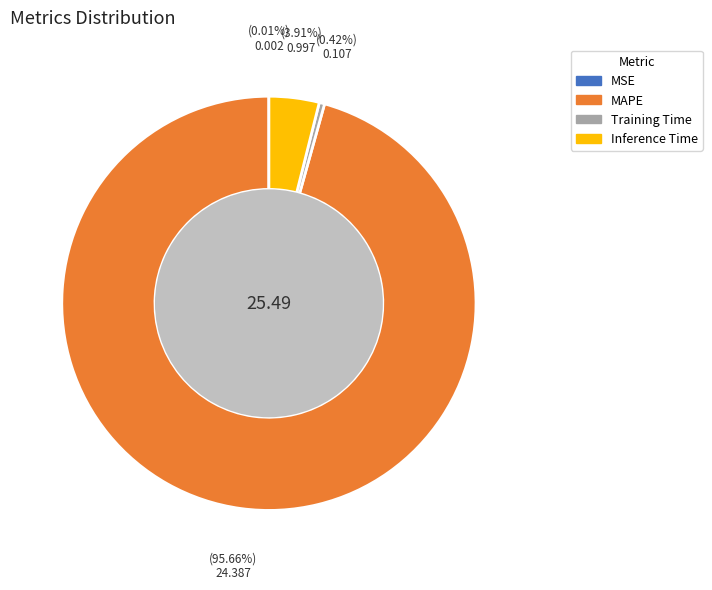

Which category accounts for the majority?

MAPE